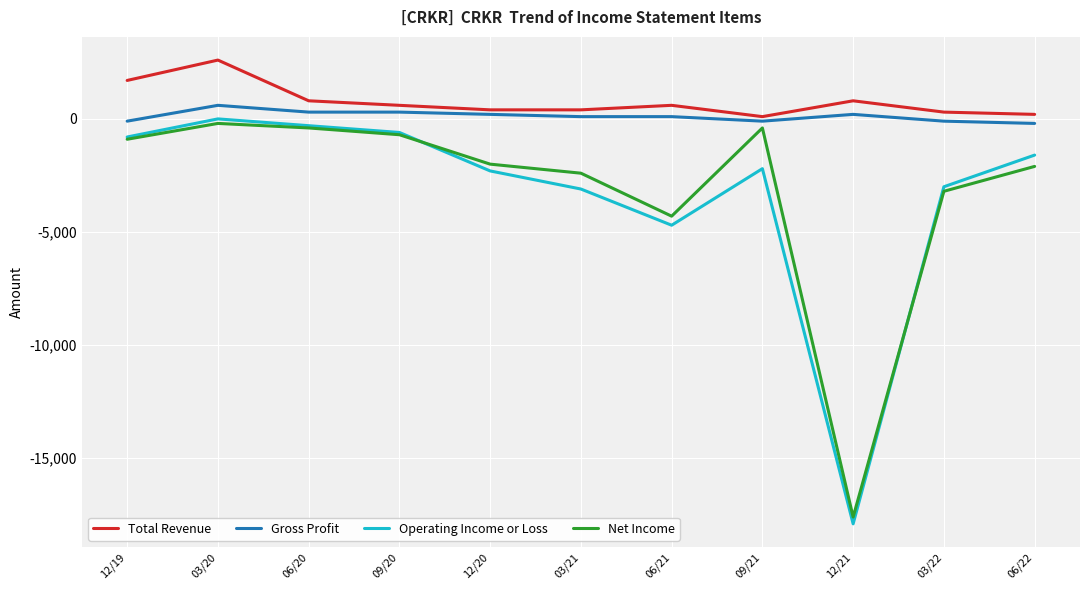

What is the sum of all Gross Profit values?

1300